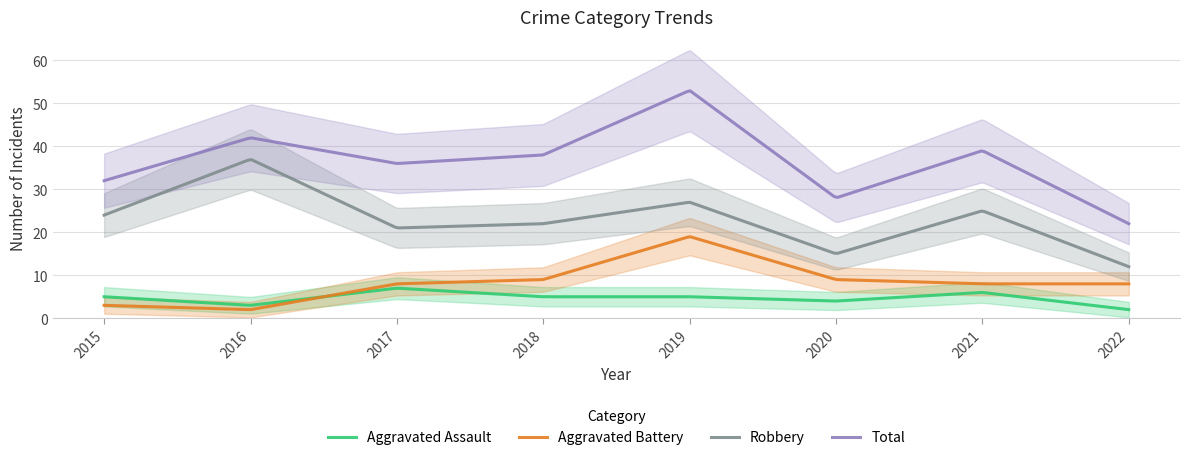

How many data points does each series have?

8